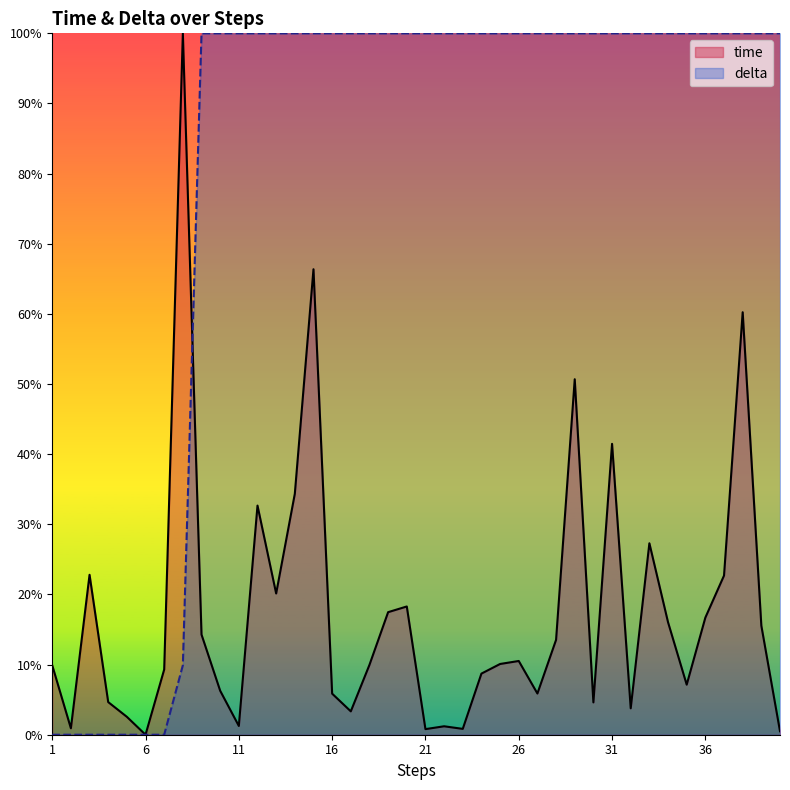

Reading left to right, transcribe all the data shown in this chart.

time: 1=0.1	2=0.0	3=0.2	4=0.0	5=0.0	6=0.0	7=0.1	8=1.0	9=0.1	10=0.1	11=0.0	12=0.3	13=0.2	14=0.3	15=0.7	16=0.1	17=0.0	18=0.1	19=0.2	20=0.2	21=0.0	22=0.0	23=0.0	24=0.1	25=0.1	26=0.1	27=0.1	28=0.1	29=0.5	30=0.0	31=0.4	32=0.0	33=0.3	34=0.2	35=0.1	36=0.2	37=0.2	38=0.6	39=0.2	40=0.0
delta: 1=0.0	2=0.0	3=0.0	4=0.0	5=0.0	6=0.0	7=0.0	8=0.1	9=1.0	10=1.0	11=1.0	12=1.0	13=1.0	14=1.0	15=1.0	16=1.0	17=1.0	18=1.0	19=1.0	20=1.0	21=1.0	22=1.0	23=1.0	24=1.0	25=1.0	26=1.0	27=1.0	28=1.0	29=1.0	30=1.0	31=1.0	32=1.0	33=1.0	34=1.0	35=1.0	36=1.0	37=1.0	38=1.0	39=1.0	40=1.0